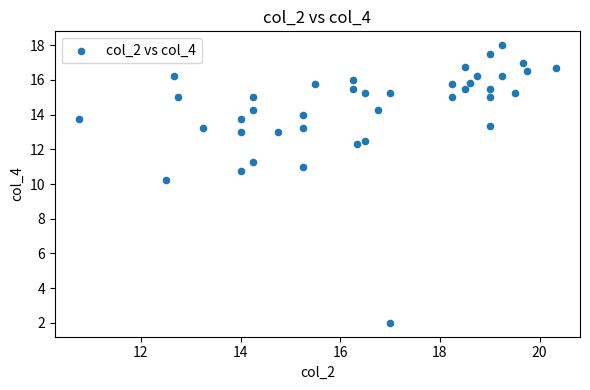

What is the range of Y values (max minus min)?

16.0